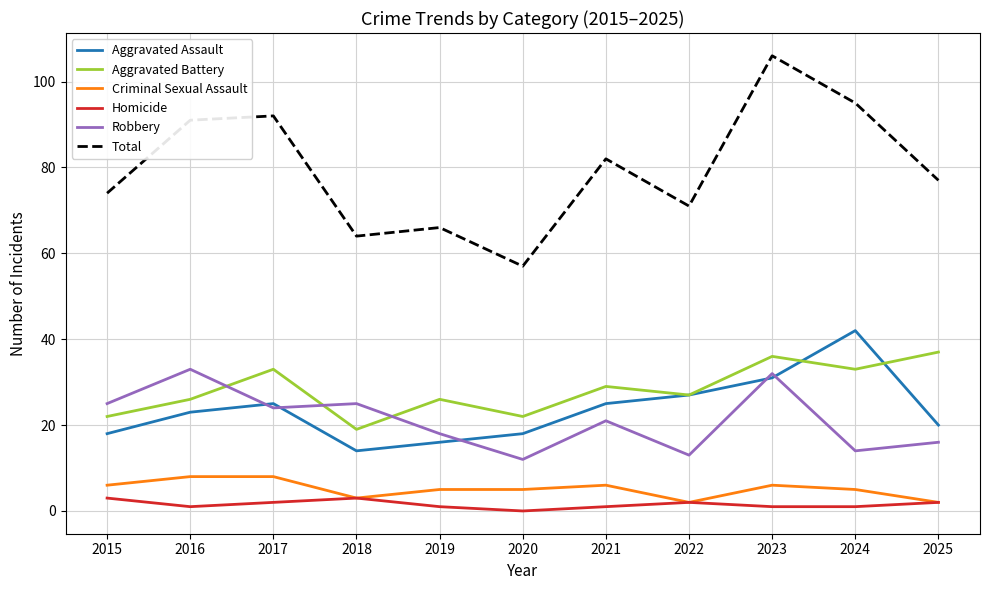

Which category has the highest value across all series?

2023